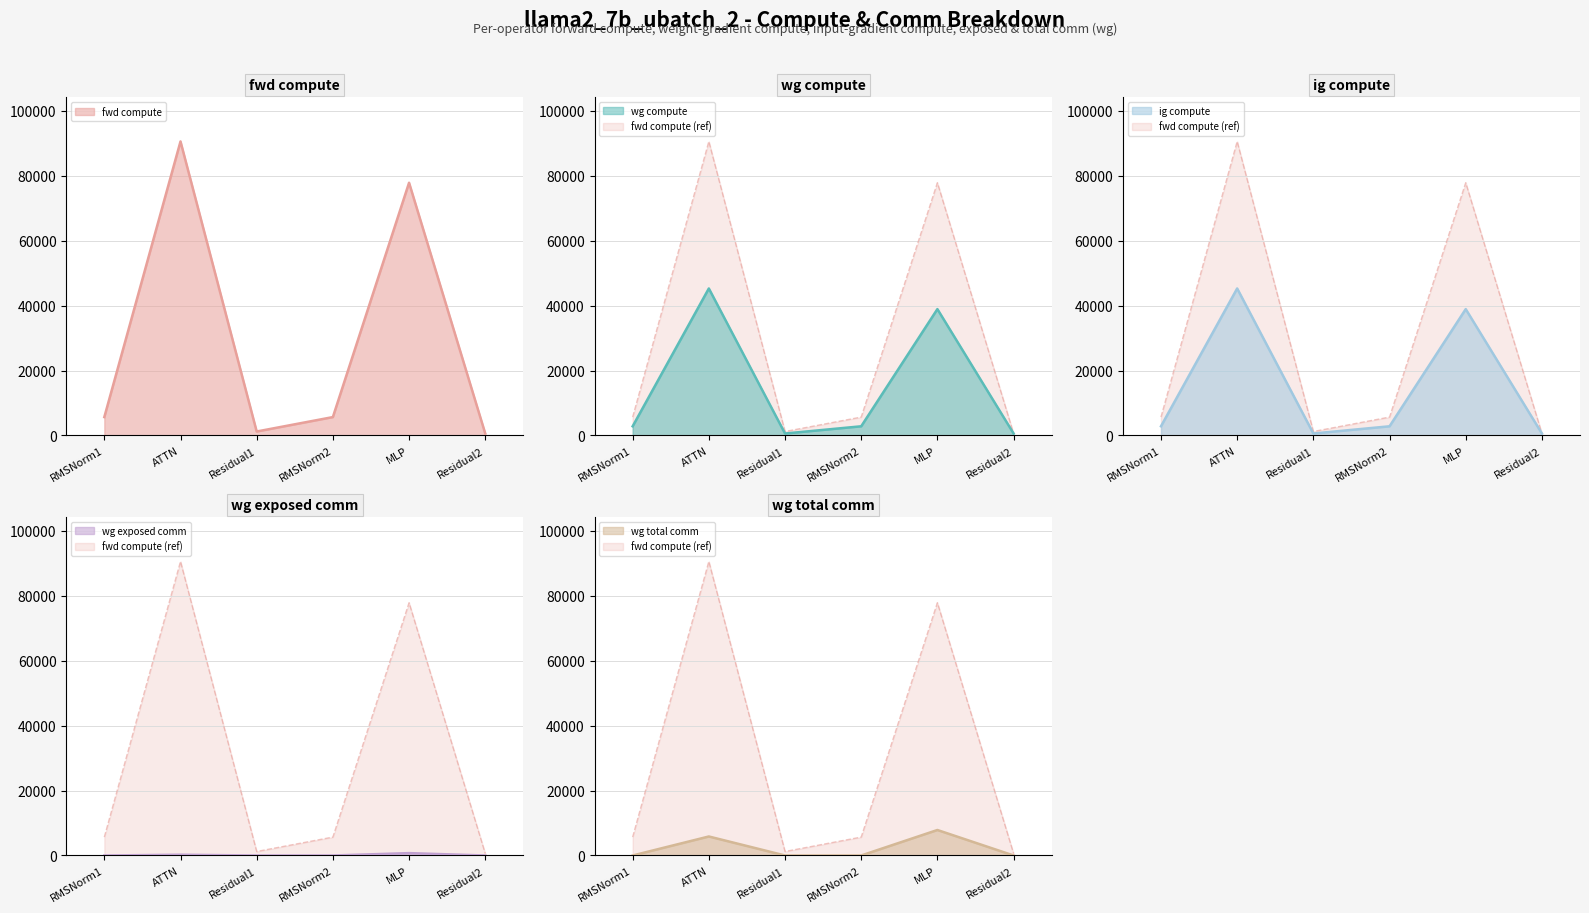

Does the chart have visible grid lines?

Yes